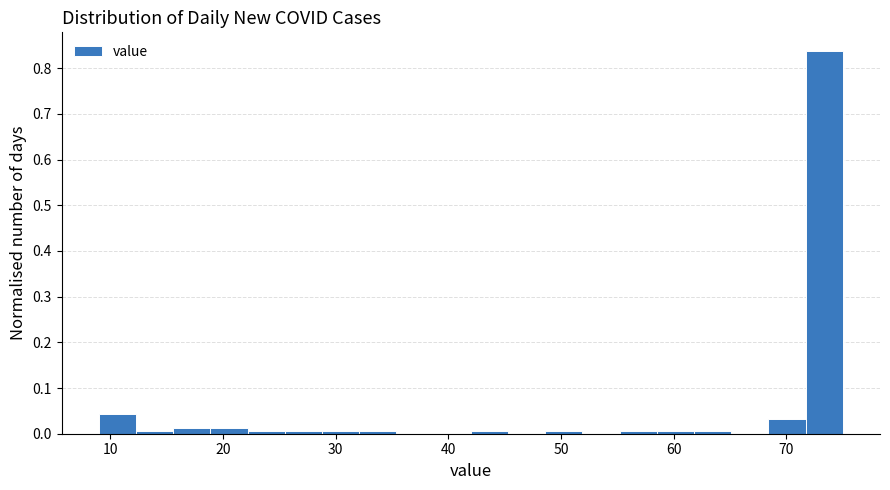

Around what value on the x-axis is the tallest bar? Give the approximate position of its centre, as read against the axis.

73